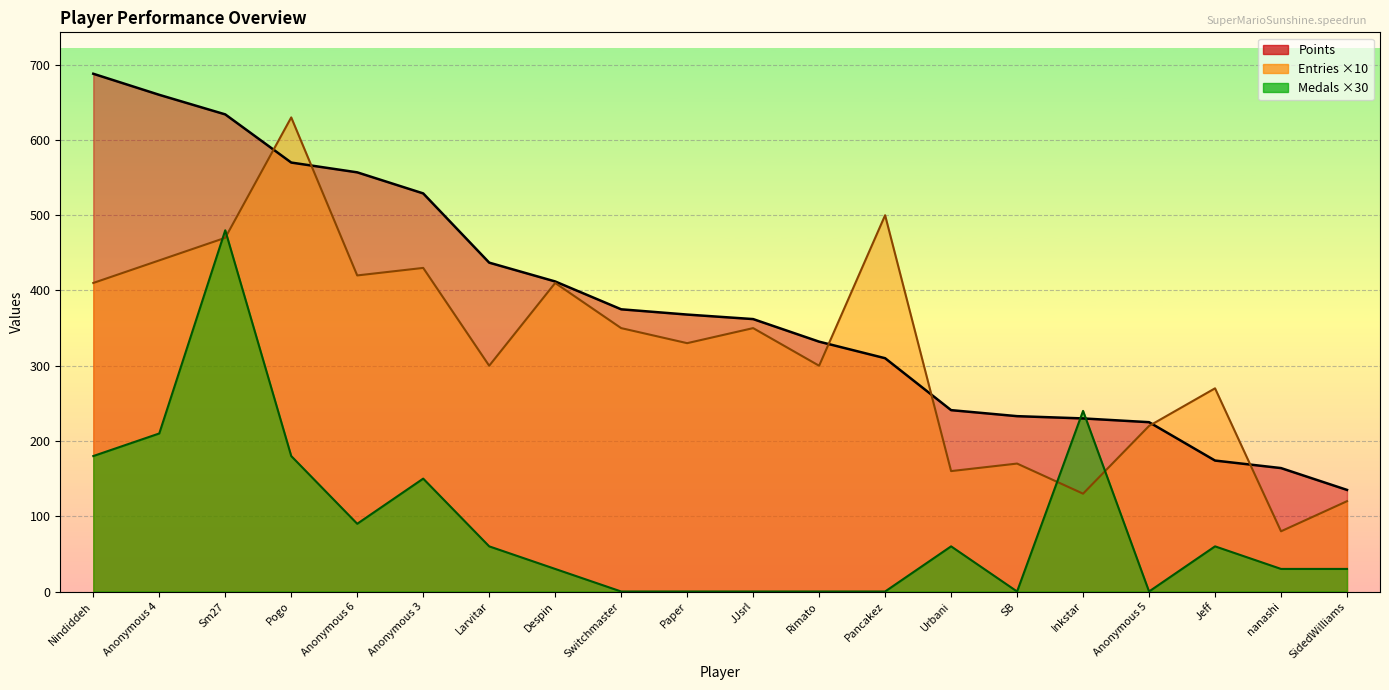

How many values in Medals are above zero?

13